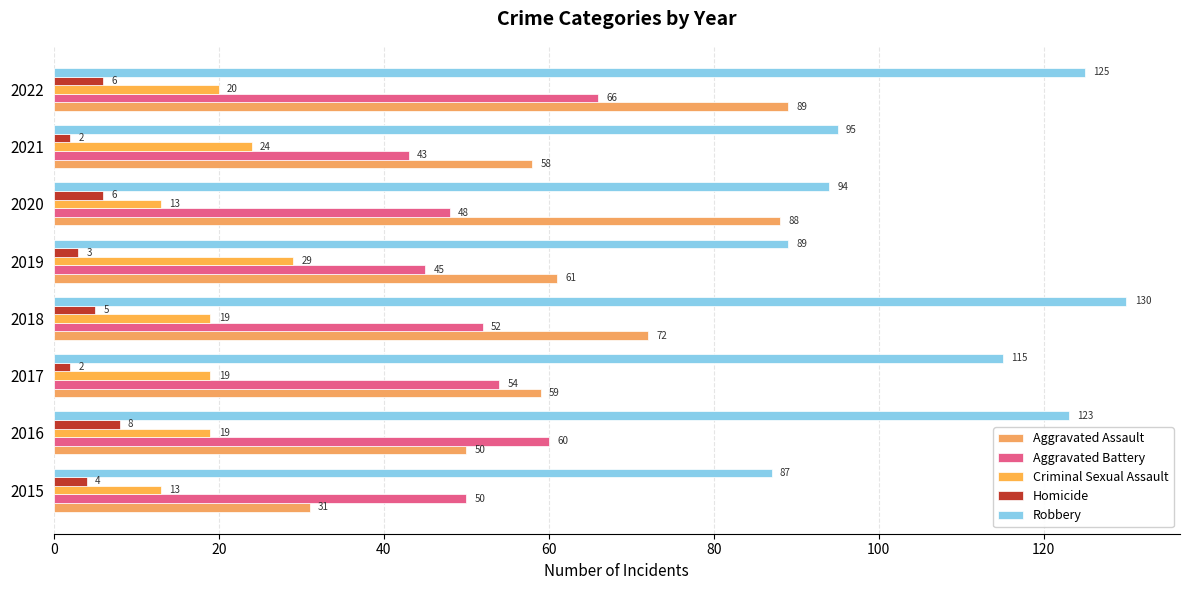

What is the value of the Robbery bar at the 8th from the left?

125